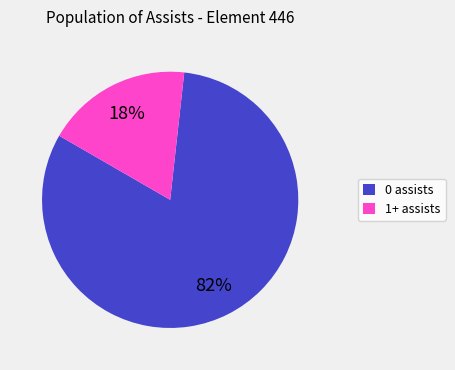

What is the largest slice in the pie chart?

0 assists